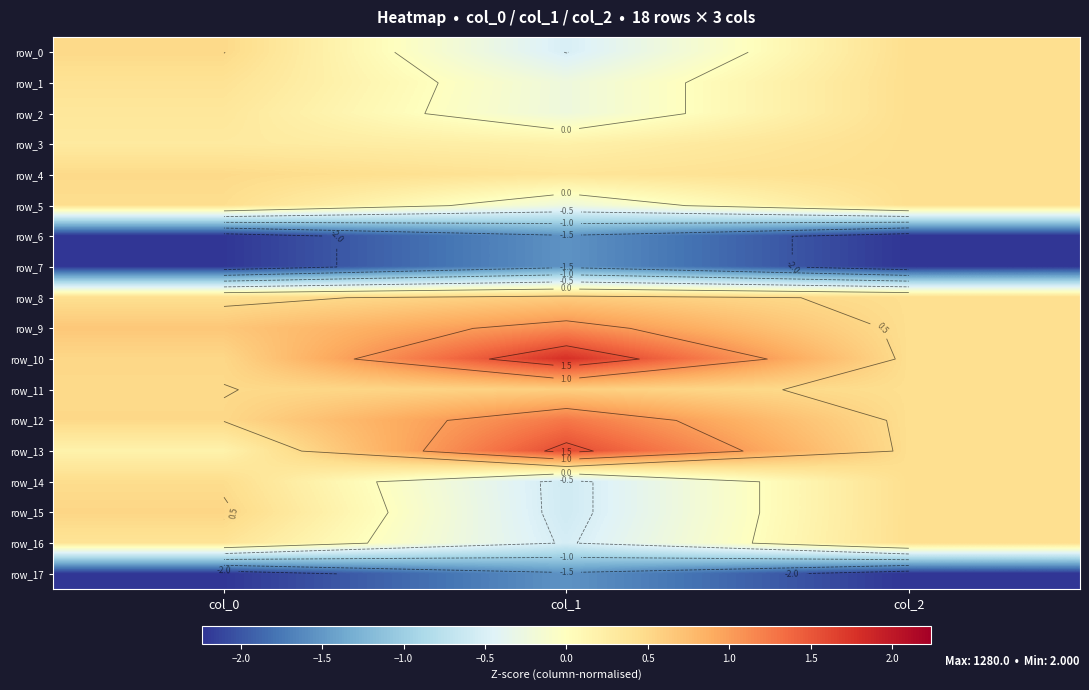

What is the greatest value displayed?

1.8